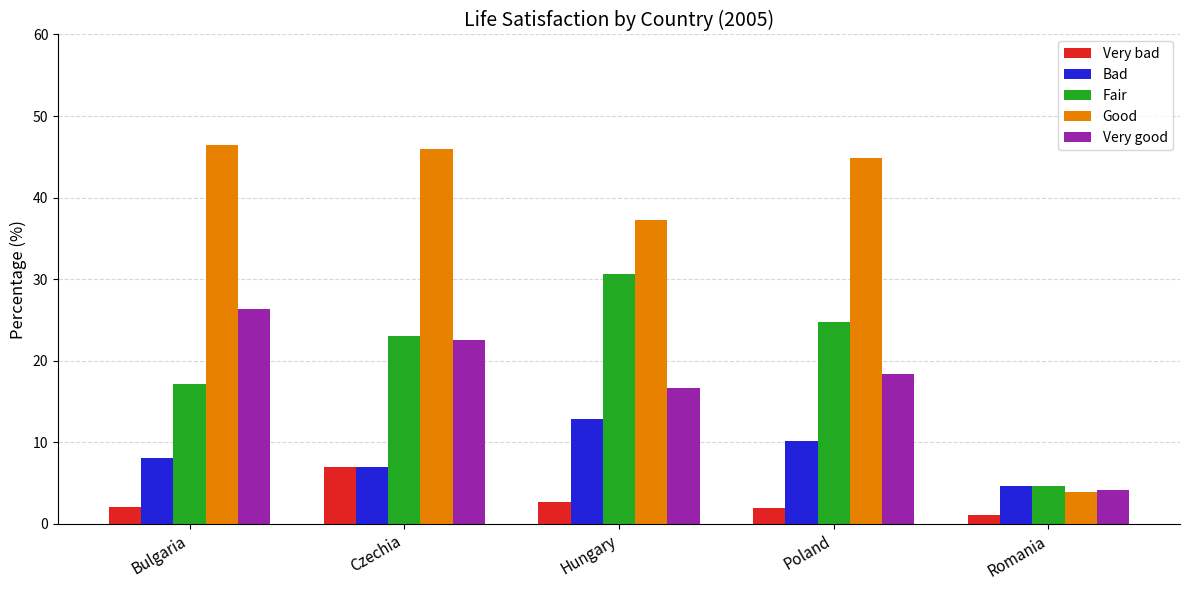

The Very bad series shows 1.7 at Czechia. True or false?

False